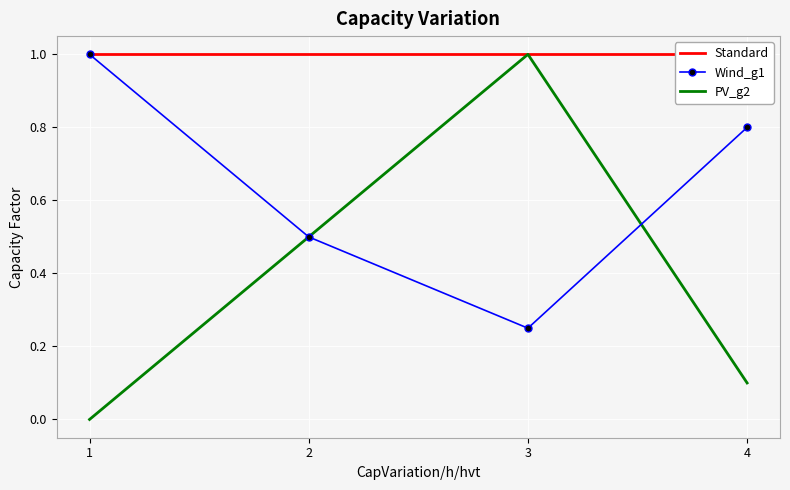

What is the sum of all PV_g2 values?

1.6